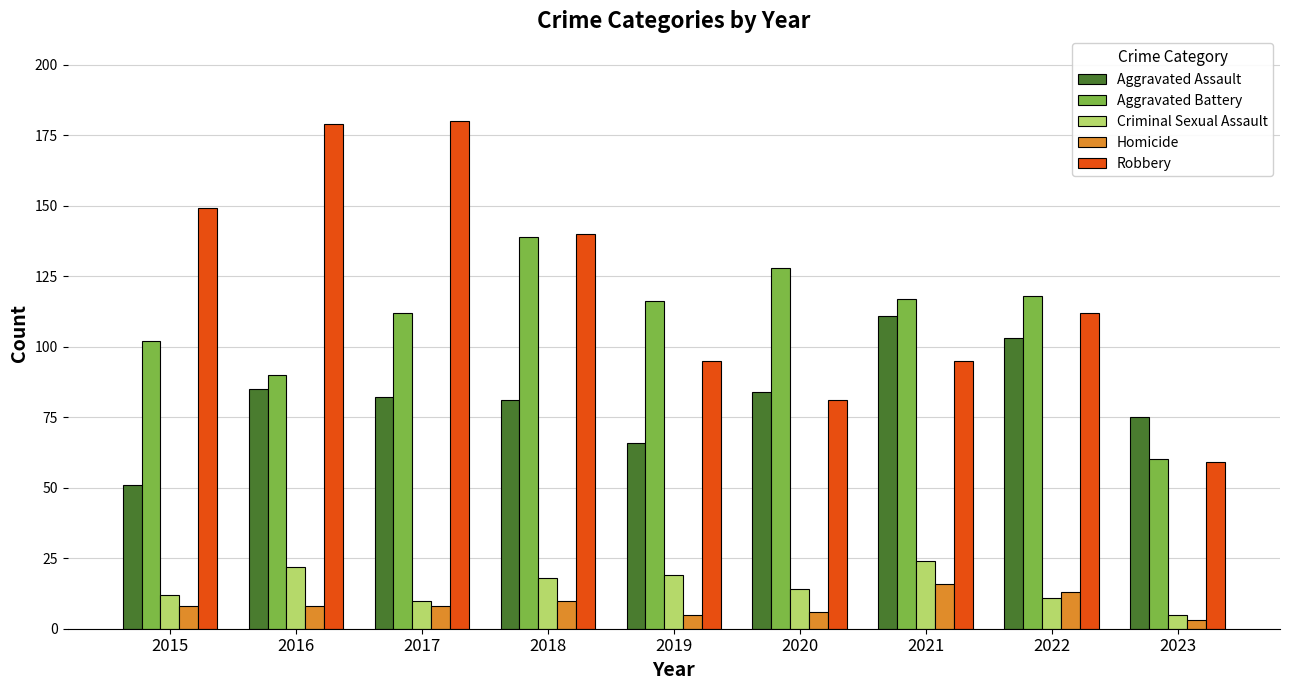

What are all the series names shown in the legend?

Aggravated Assault, Aggravated Battery, Criminal Sexual Assault, Homicide, Robbery